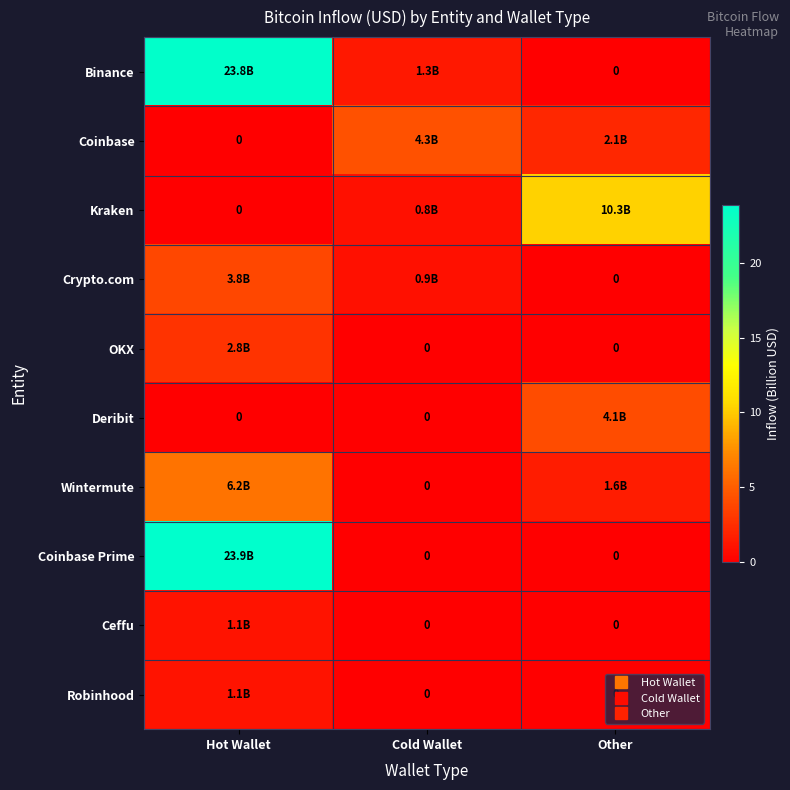

Where is Coinbase Prime nearest to the value 11?

Cold Wallet